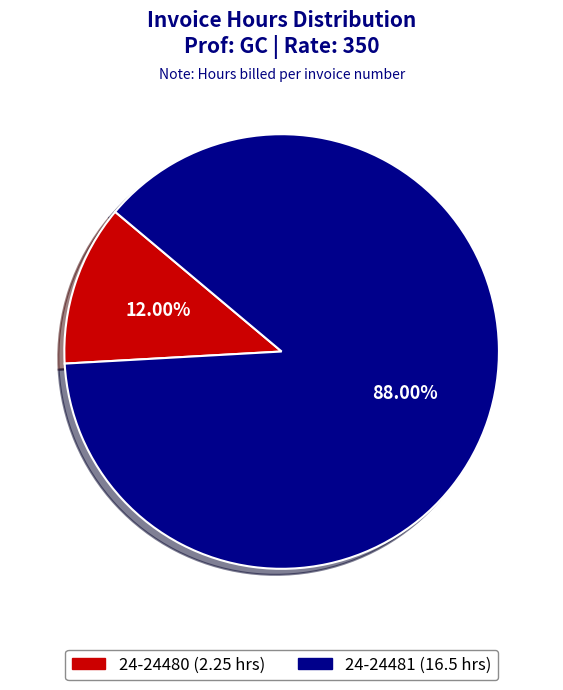

What is the smallest slice in the pie chart?

24-24480